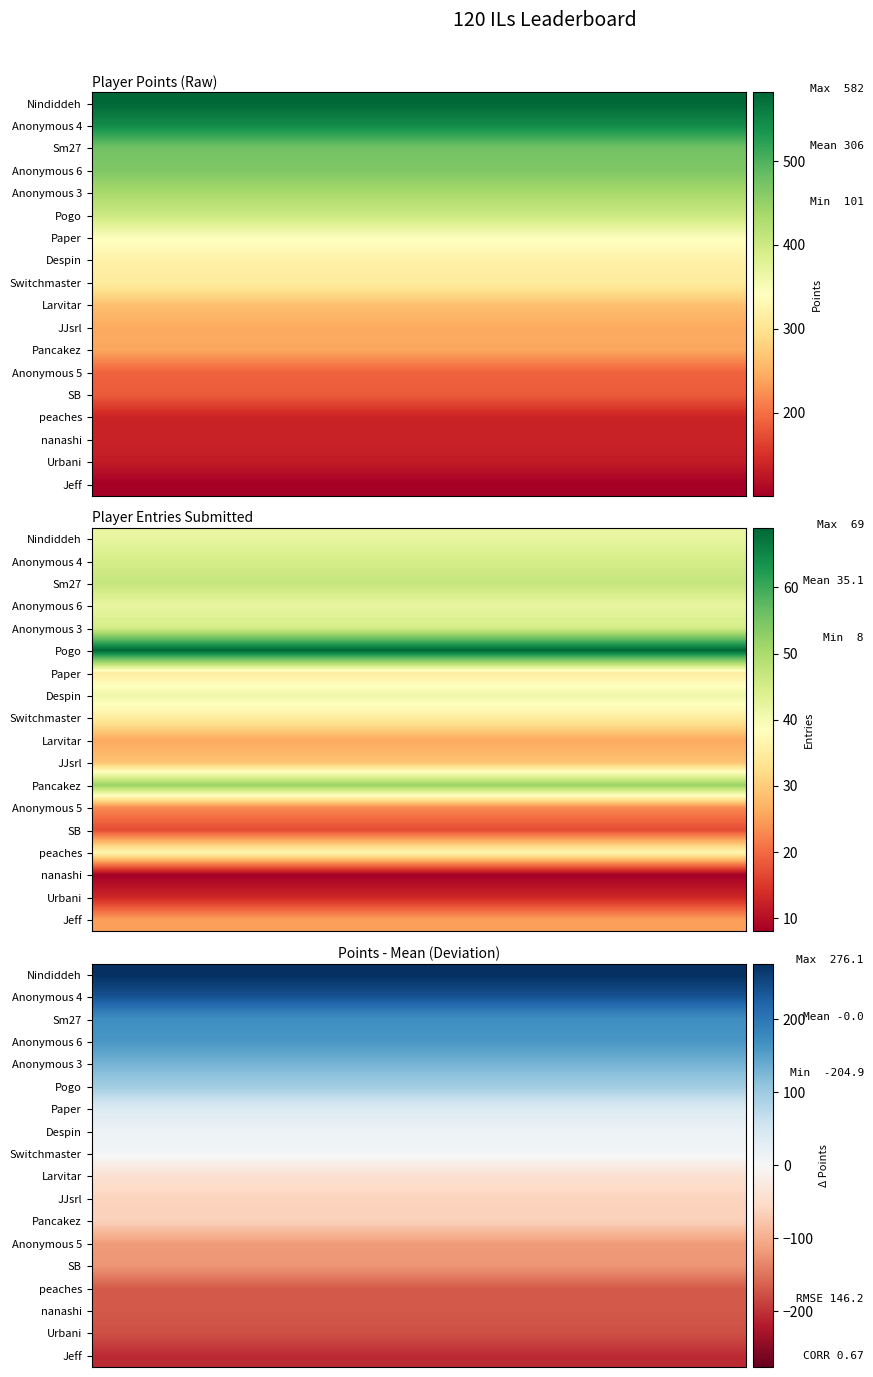

What is the minimum value shown in the chart?

-204.9